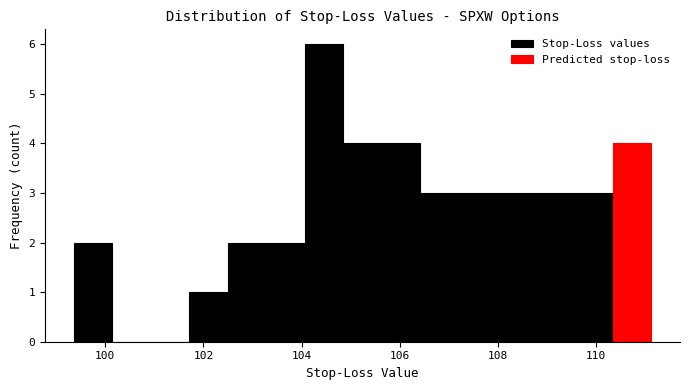

Around what value on the x-axis is the tallest bar? Give the approximate position of its centre, as read against the axis.

104.4